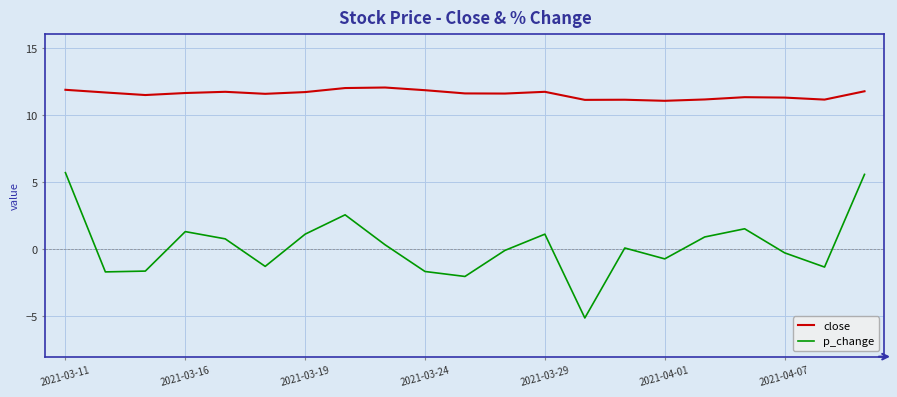

True or false: close and p_change cross at least once.

False